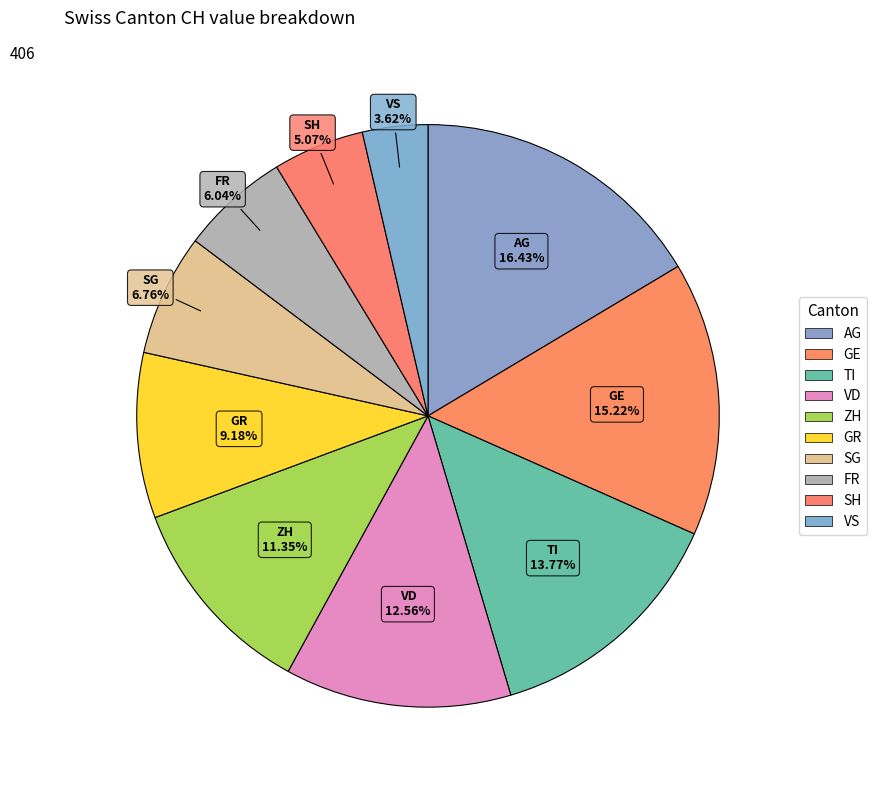

How many slices are in this pie chart?

10